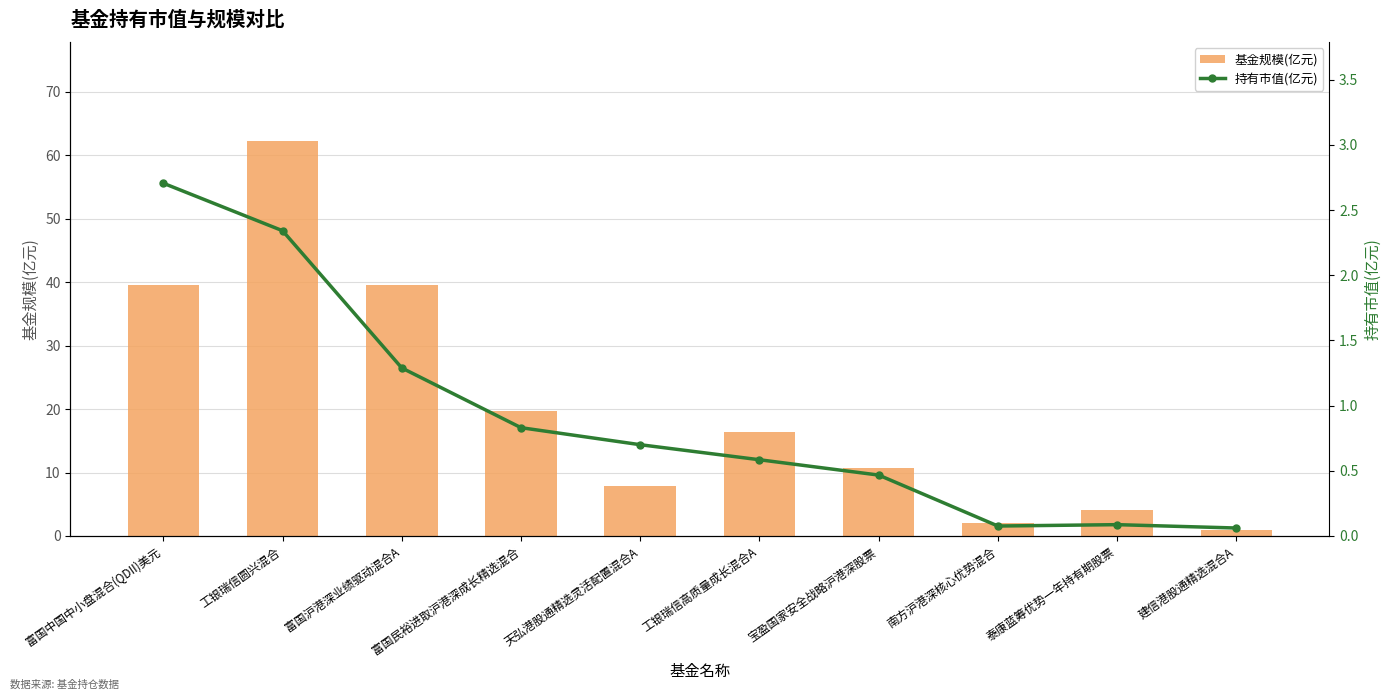

At how many categories does at least one series exceed 25?

3